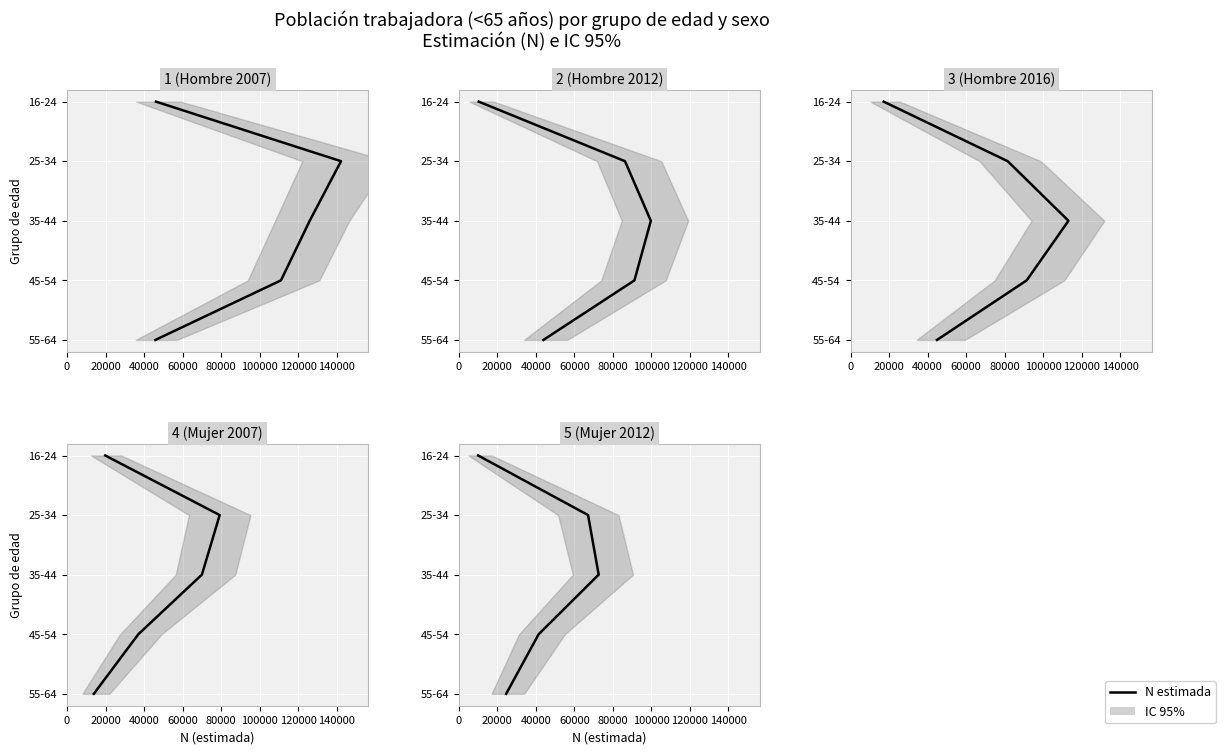

Is it true that Mujer 2007 equals 4 at 80000?

True